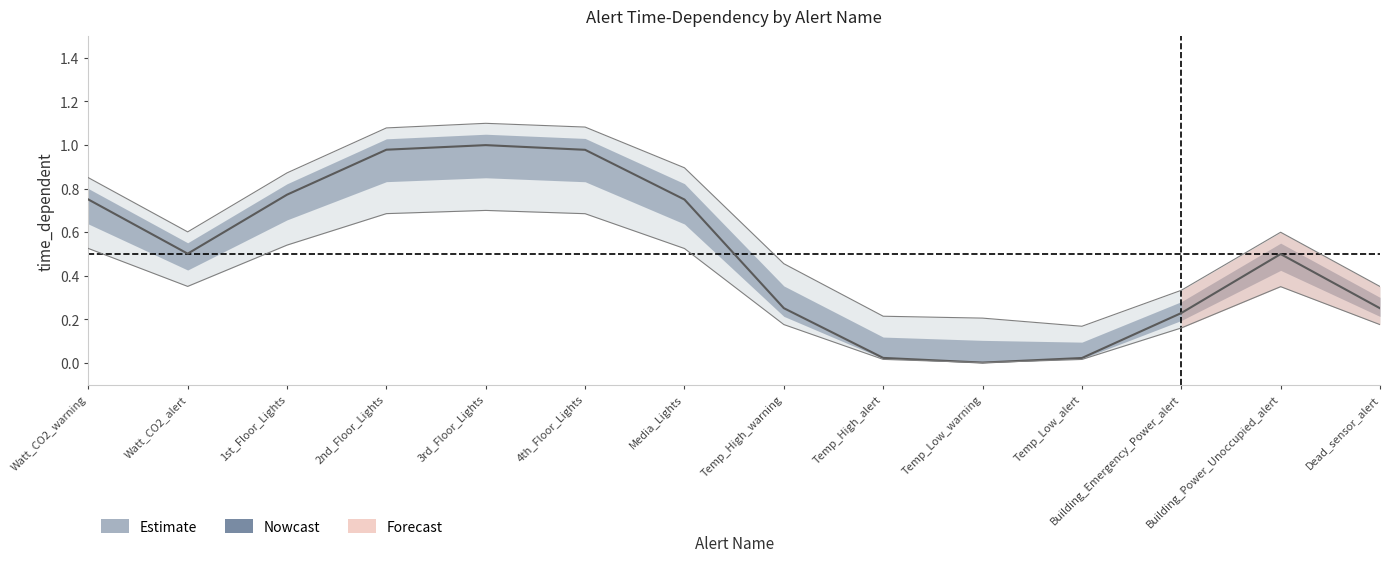

What is the maximum value shown in the chart?

1